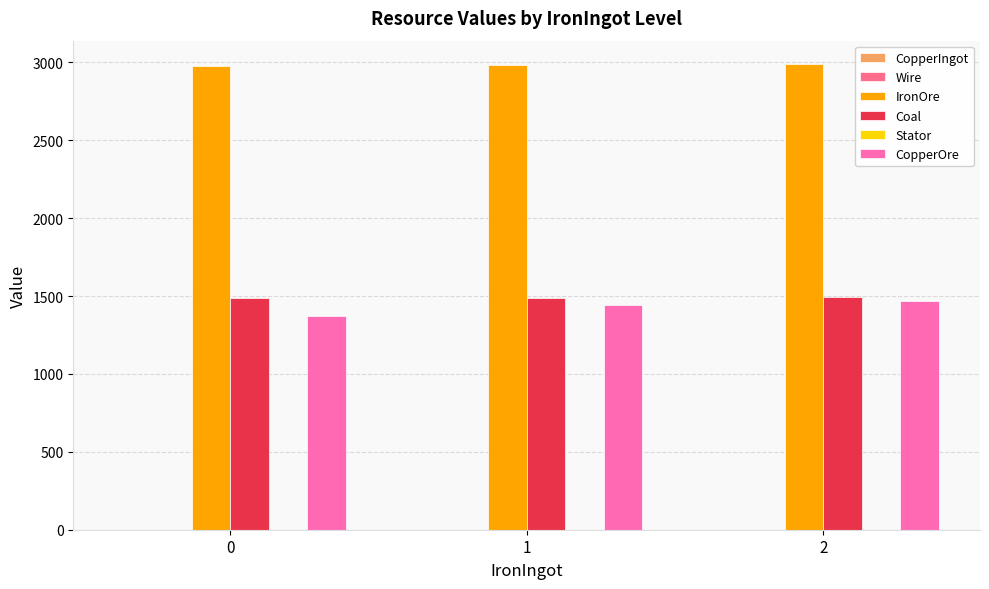

Rank the series at 0 from highest to lowest value.

IronOre, Coal, CopperOre